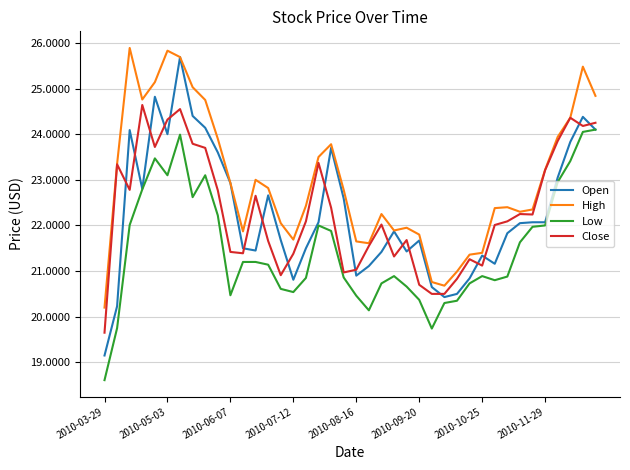

What is the maximum value for Open?

25.7